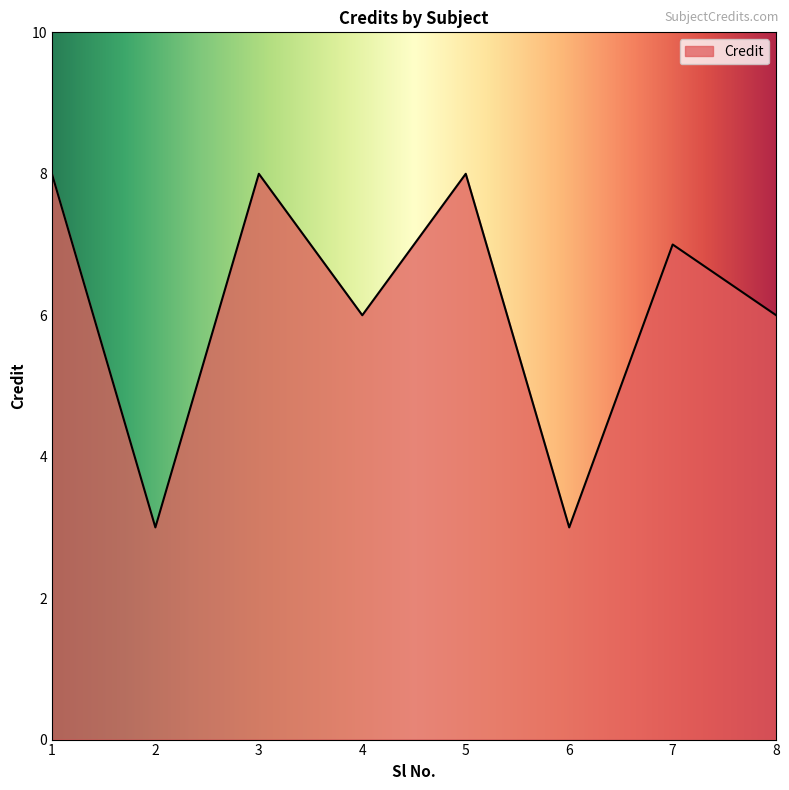

What is the sum of the values at 2 and 8?

9